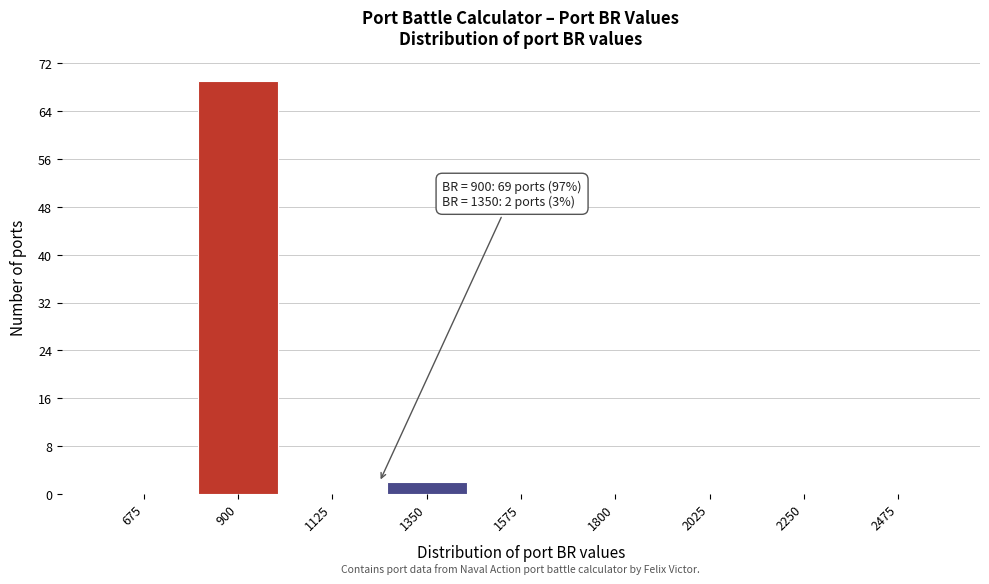

Reading left to right, what are all the values shown in this chart?

675=0	900=69	1125=0	1350=2	1575=0	1800=0	2025=0	2250=0	2475=0